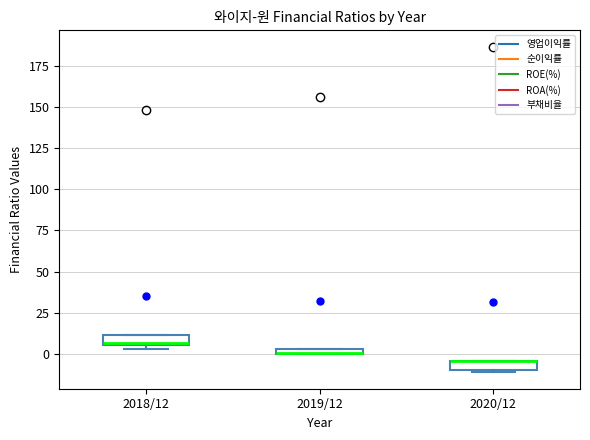

Where is the lower edge of the box for 2019/12 on the y-axis? The values are not printed on the chart, so give them approximately, as read against the axis.

0